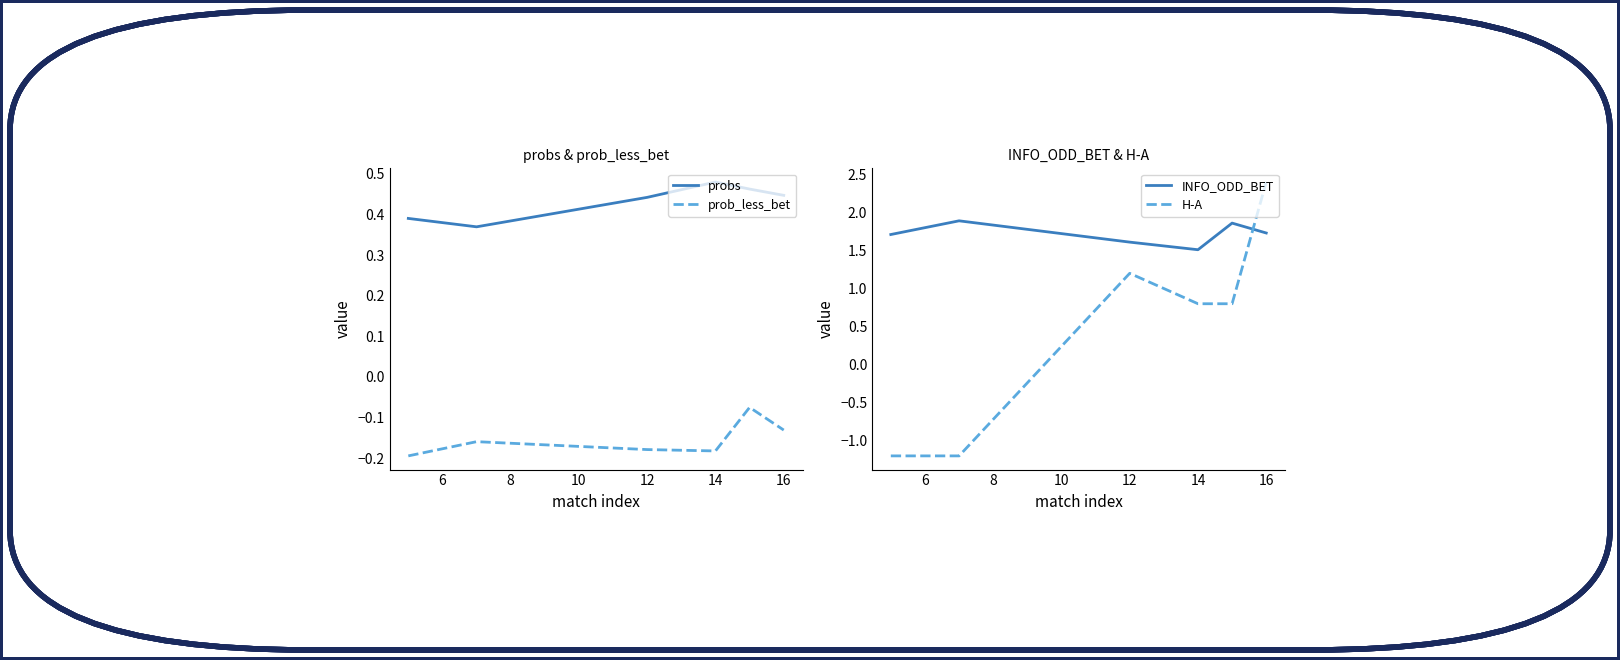

True or false: probs and prob_less_bet intersect in this chart.

False